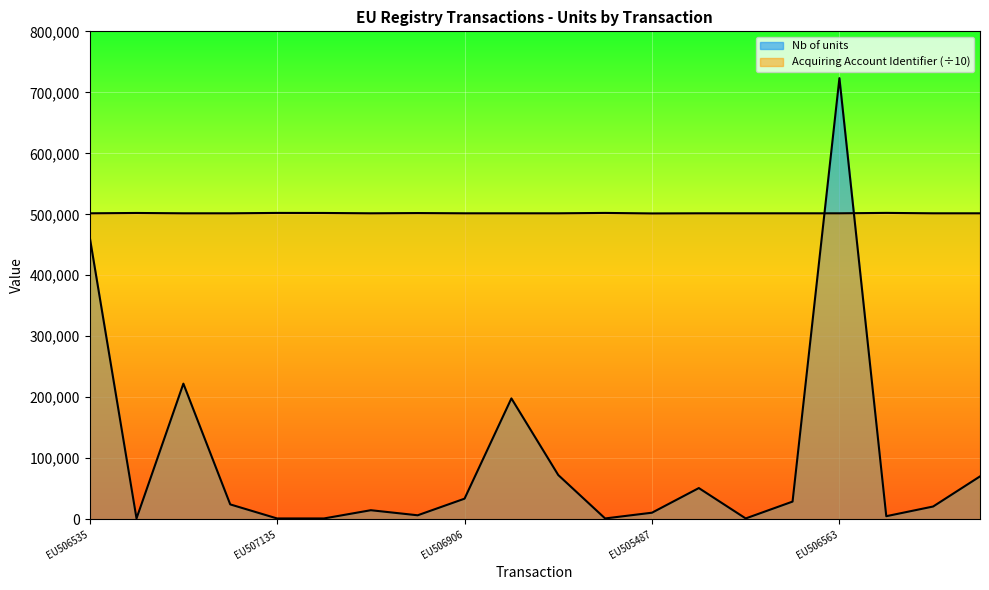

At which category does the chart reach its peak across all series?

EU506563